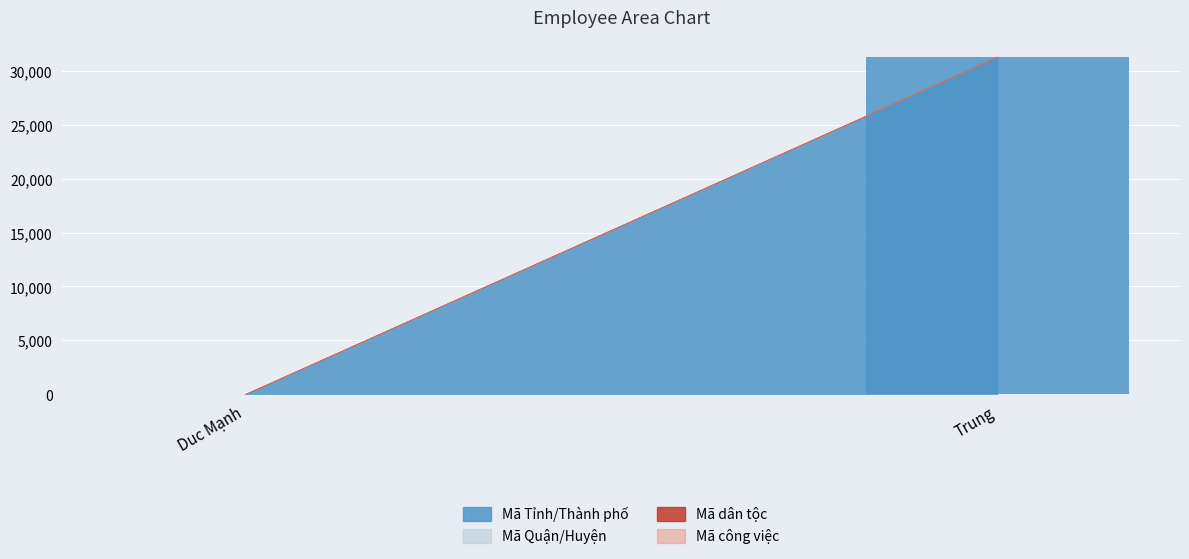

At Duc Mạnh, list the series in order from smallest to largest.

Mã Tỉnh/Thành phố, Mã dân tộc, Mã công việc, Mã Quận/Huyện